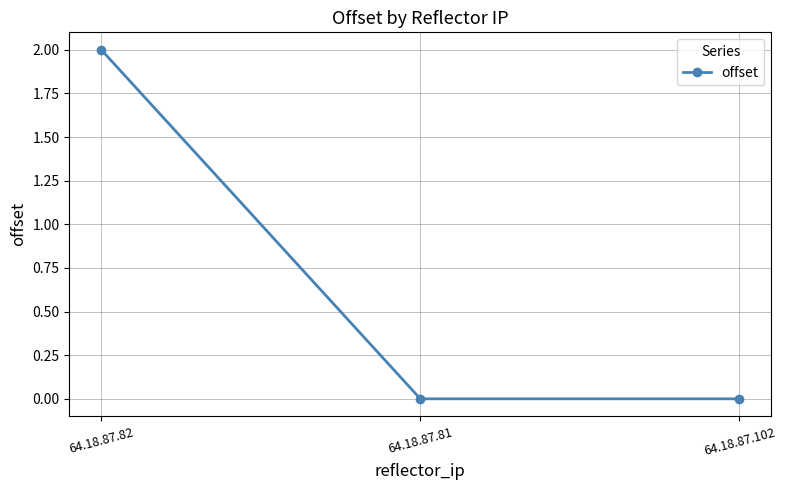

Which has a higher value, 64.18.87.82 or 64.18.87.102?

64.18.87.82